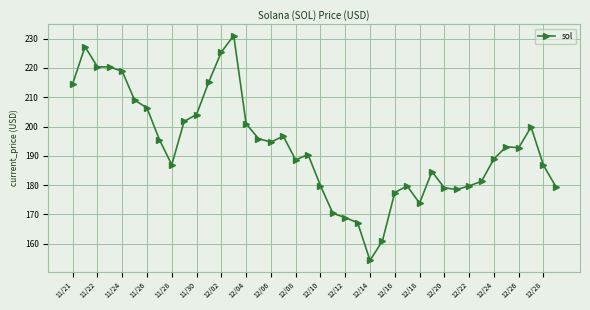

What is the value of the 5th point from the left?

218.8